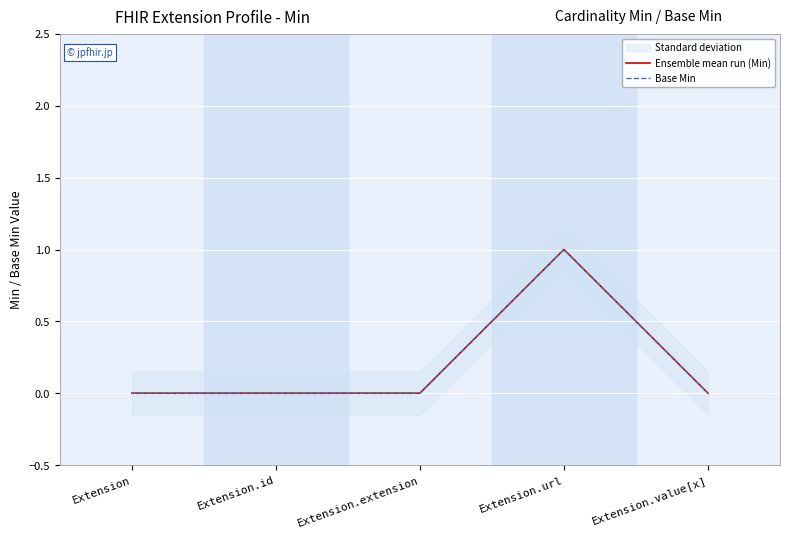

The Ensemble mean run (Min) series shows 0 at Extension. True or false?

True